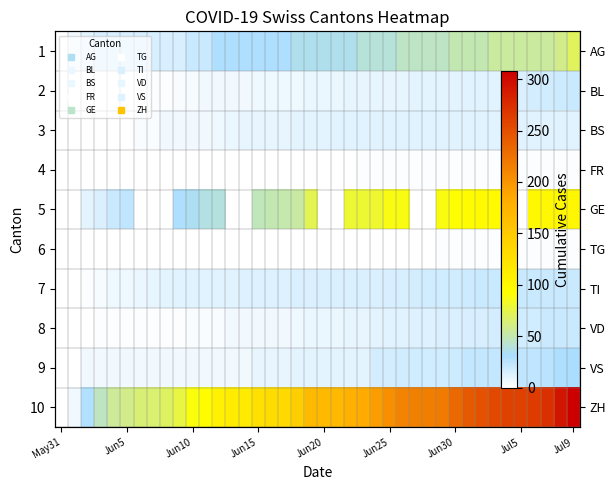

What is the total value across all series at 12?

210